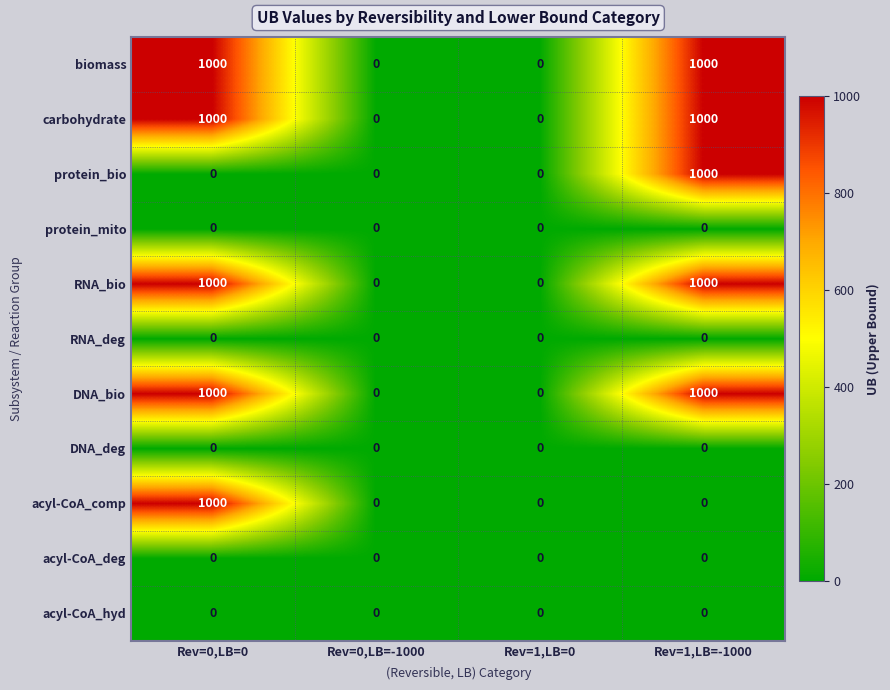

What is the total value across all series at Rev=0,LB=0?

5000